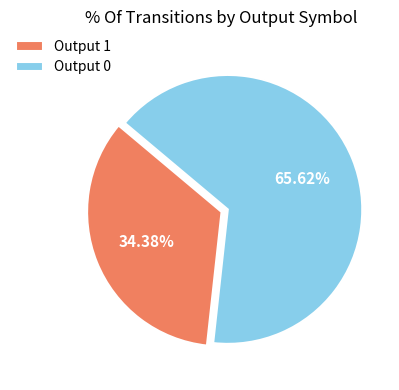

Does Output 0 account for over 50% of the chart?

Yes